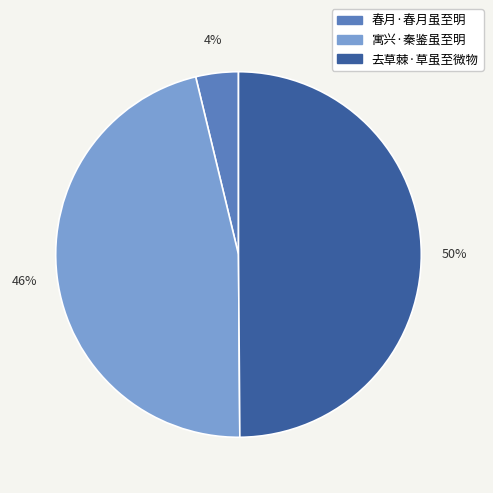

What percentage is the 春月·春月虽至明 slice, to the nearest percent?

4%